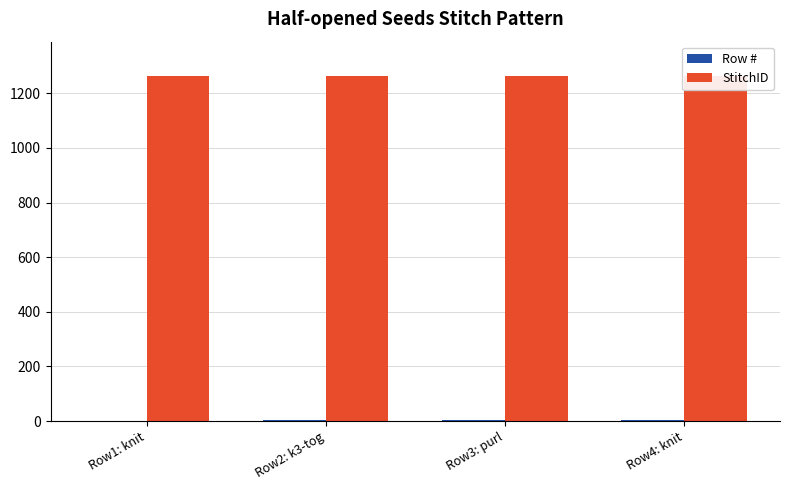

What is the total value across all series at Row2: k3-tog?

1265